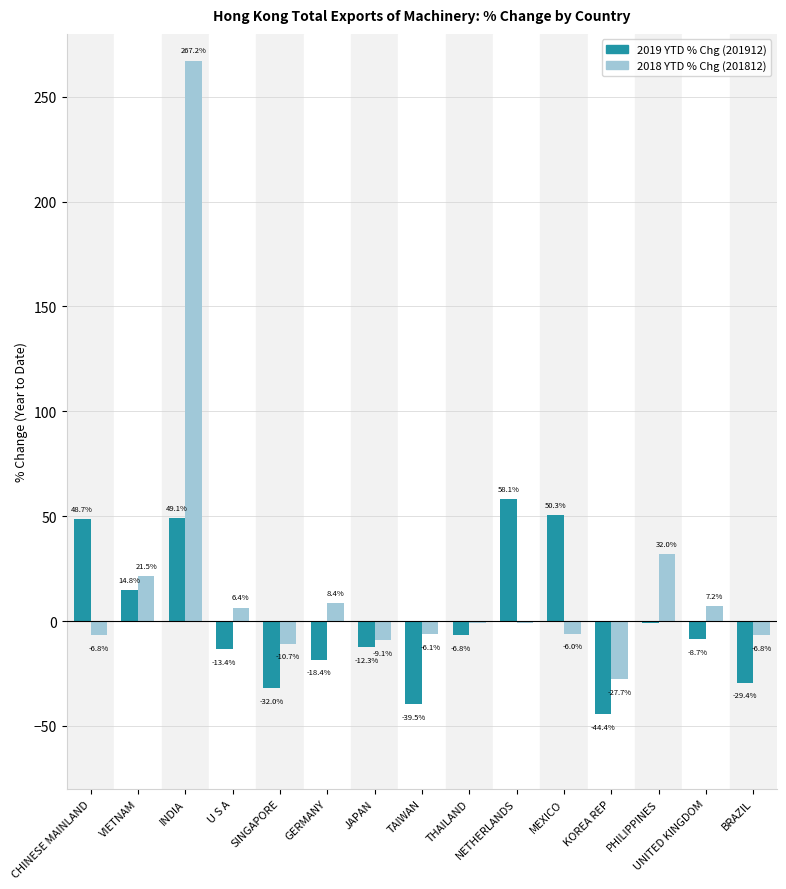

At which category is the sum across all series the highest?

INDIA